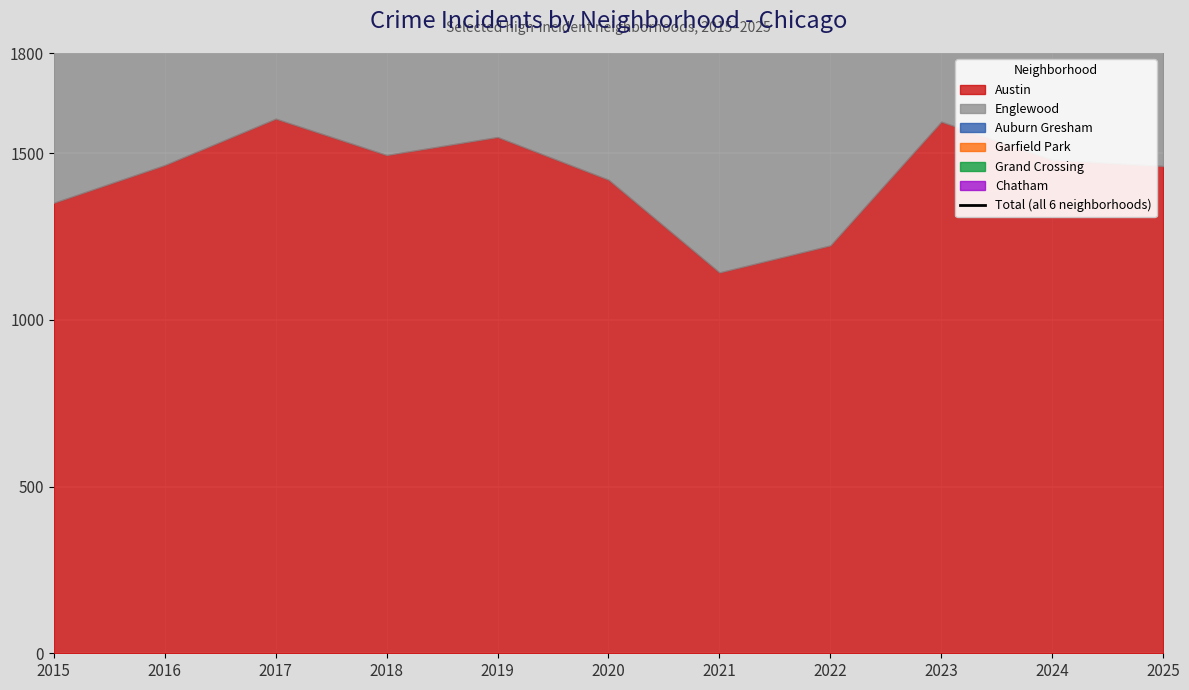

Rank the categories by value from highest to lowest.

2023, 2016, 2017, 2018, 2024, 2019, 2015, 2020, 2025, 2022, 2021